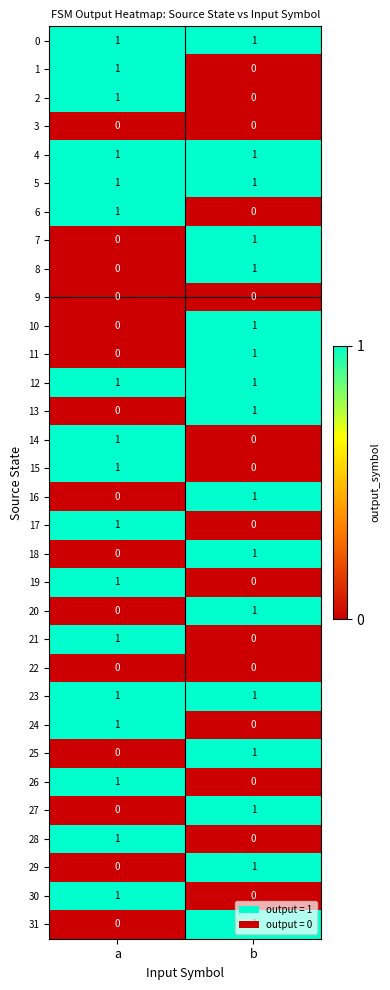

Is it true that 29 equals 1 at b?

True